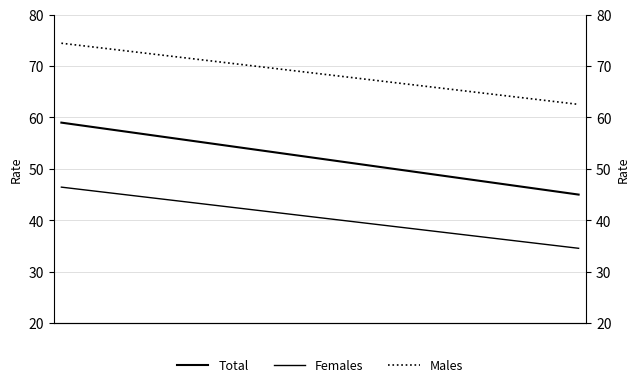

Is the value of Males at 29 greater than the value of Females at 0?

Yes